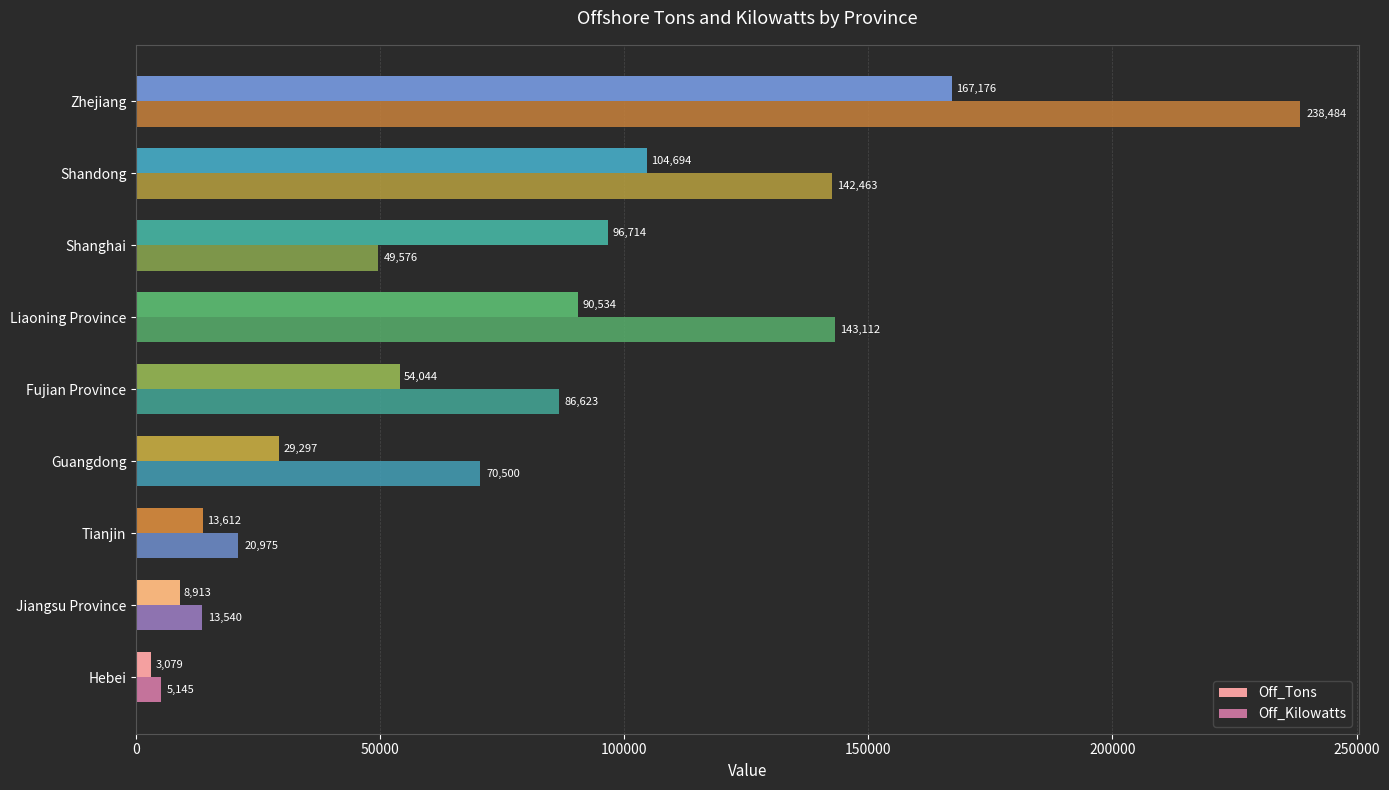

At how many categories does at least one series exceed 235624?

1